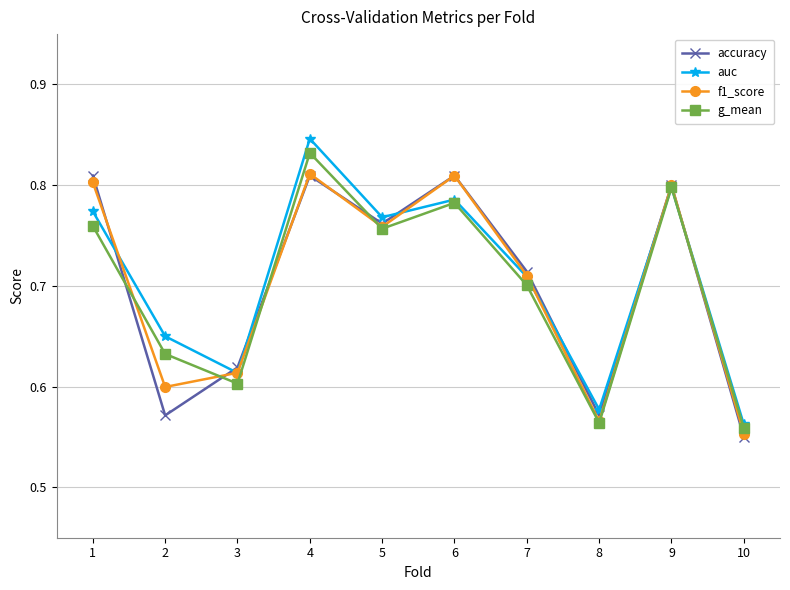

Where is auc nearest to the value 0?

10